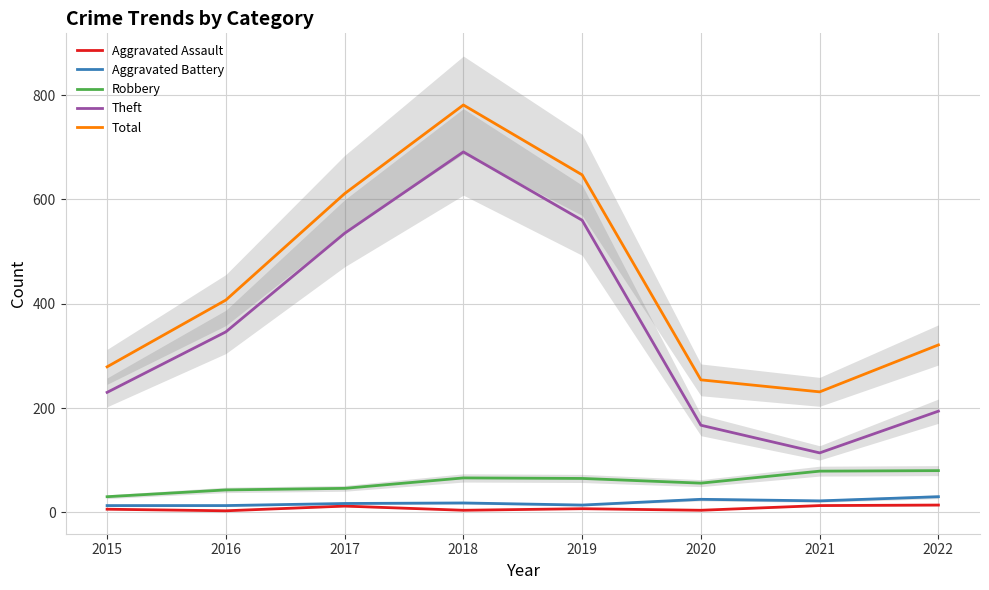

Count the number of data series in this chart.

5